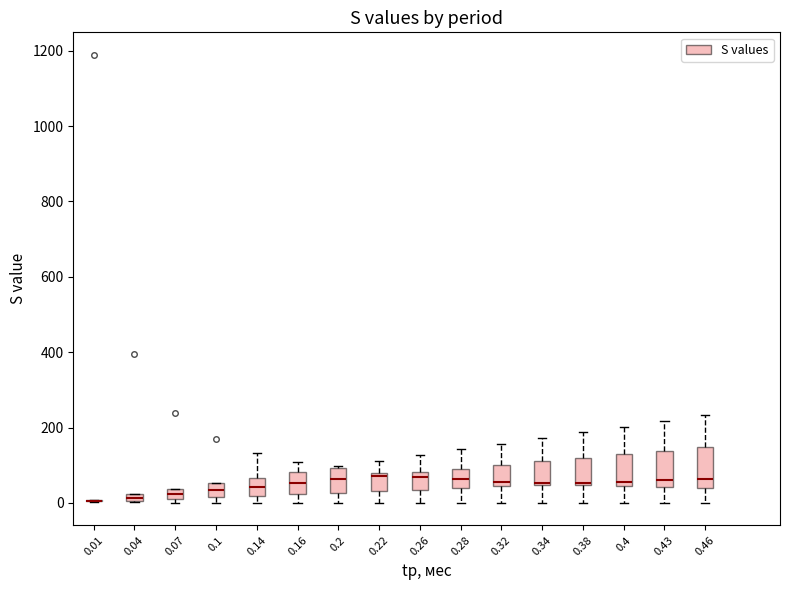

Where is the upper edge of the box at x = 0.07 on the y-axis? The values are not printed on the chart, so give them approximately, as read against the axis.

40